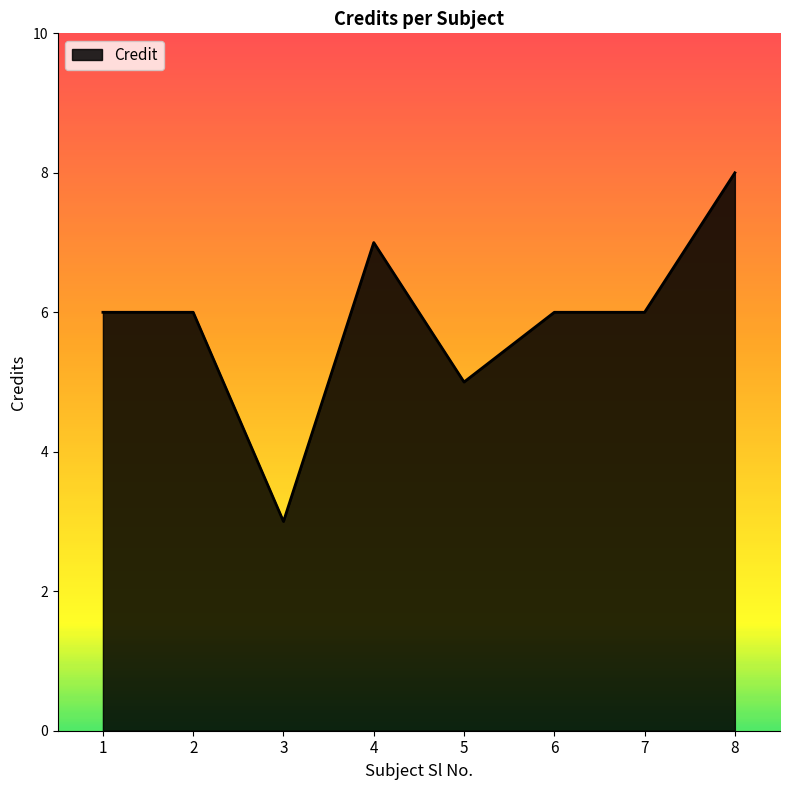

Approximately how many times larger is the value at 2 compared to 4?

0.9